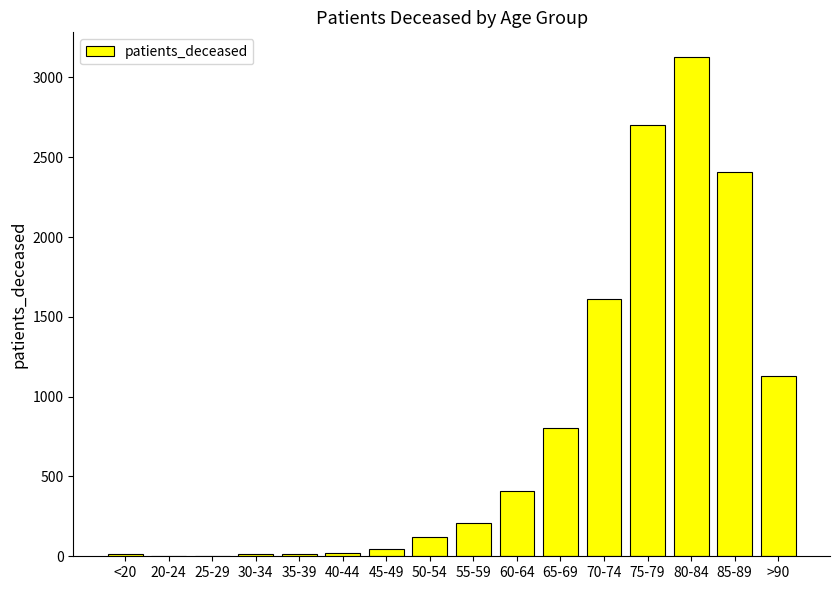

At which label is the value closest to 1564?

70-74